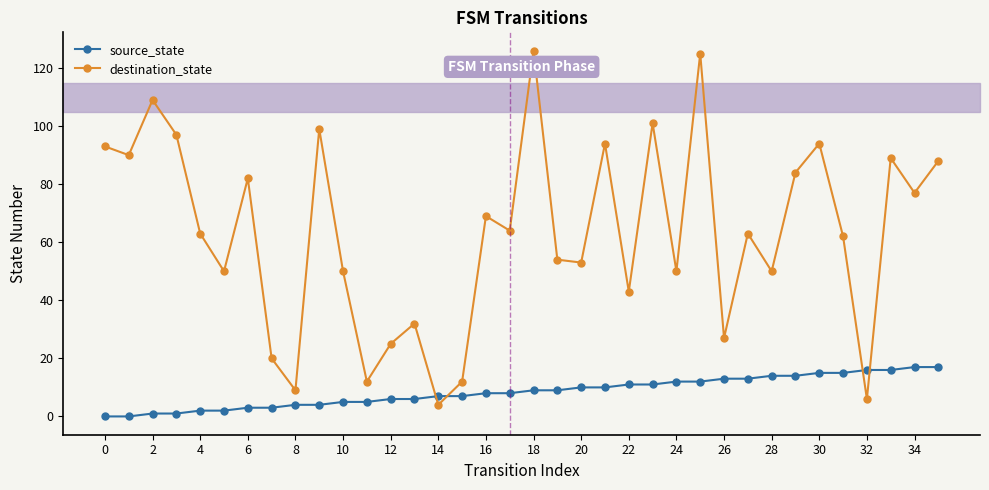

Count the number of categories in the chart.

36